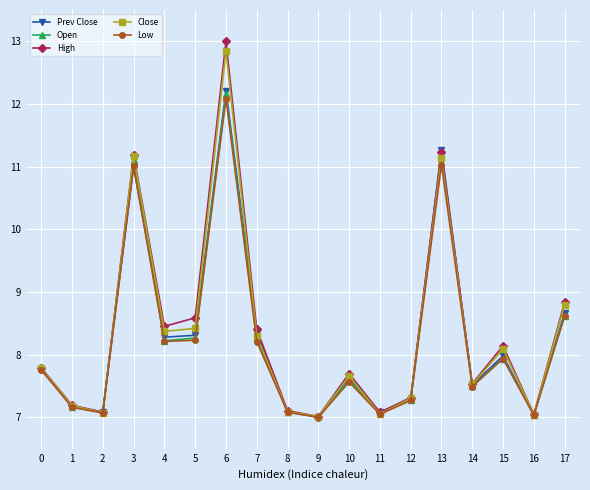

At which category does Open reach its first local peak?

3